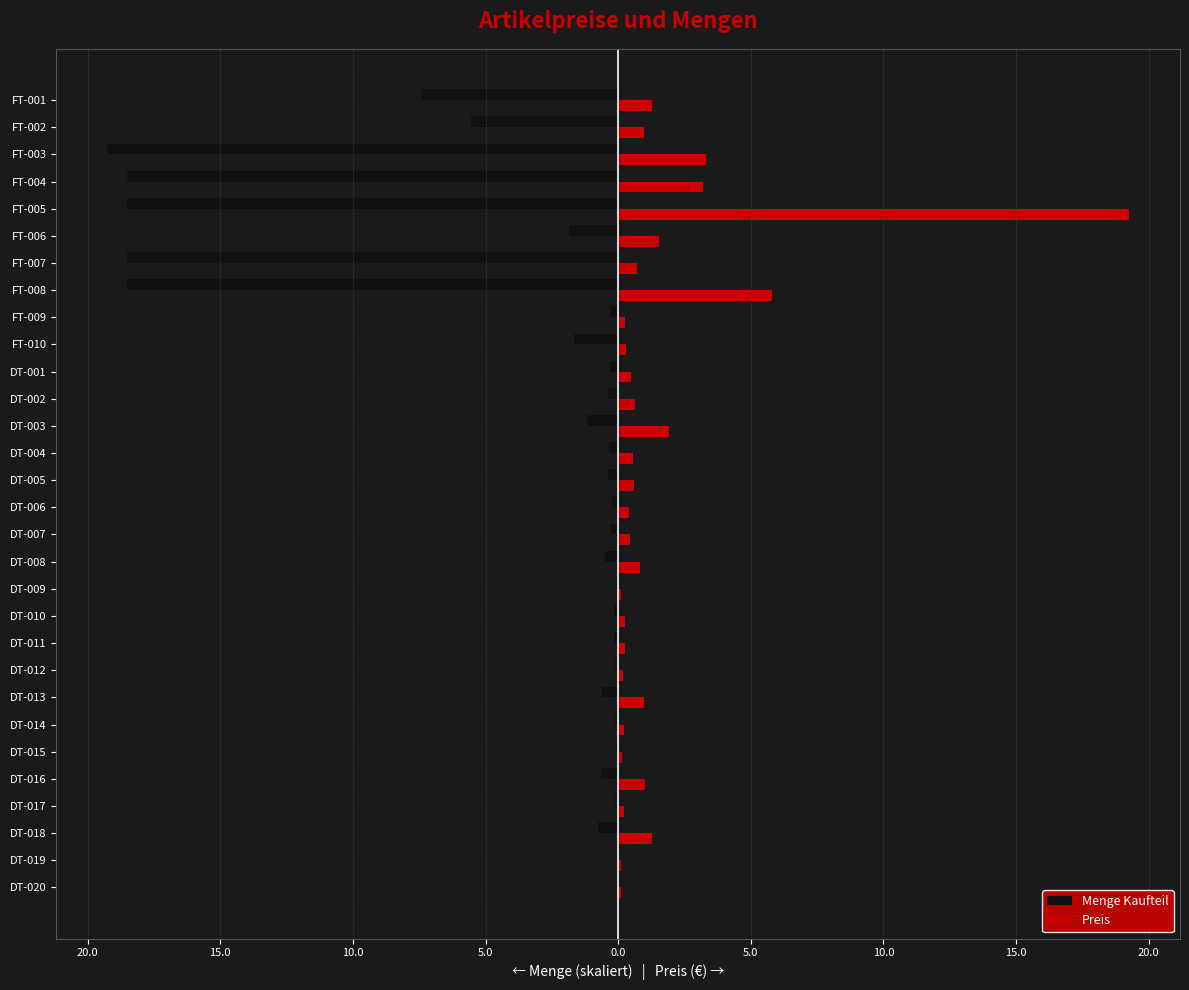

What are all the series names shown in the legend?

Menge Kaufteil, Preis